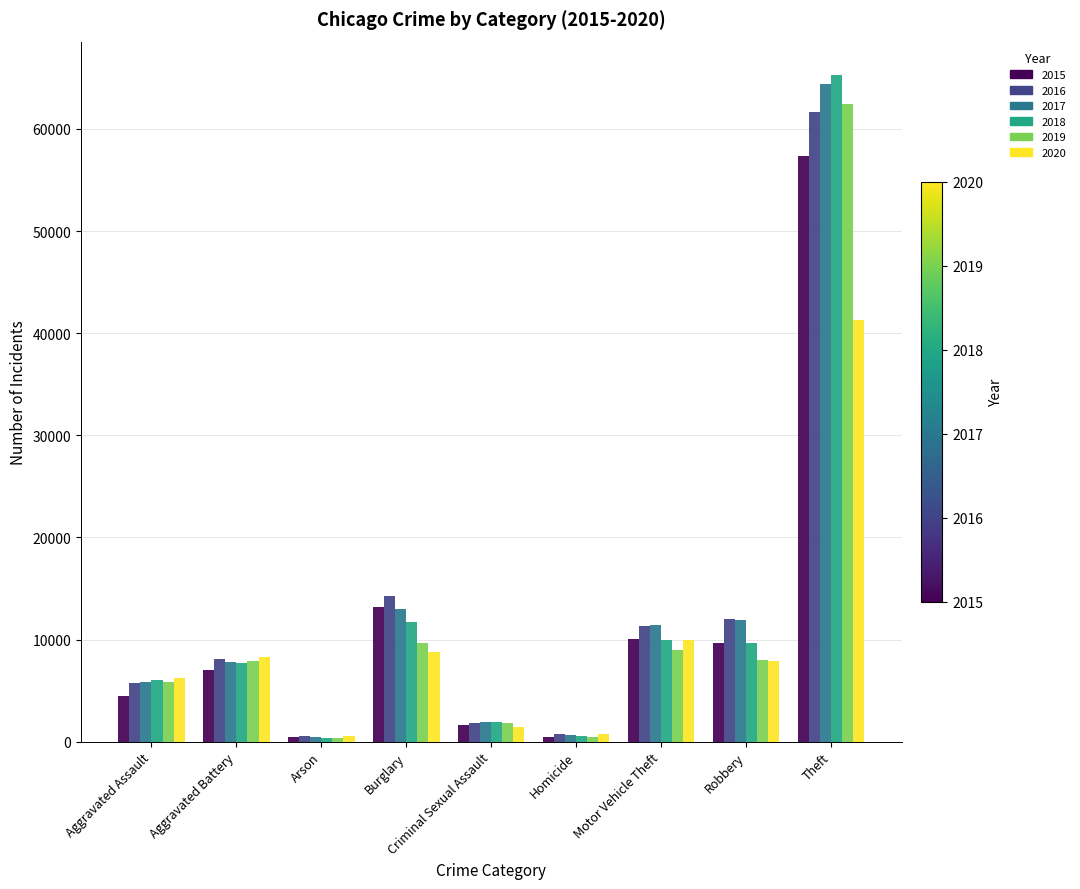

Count the number of data series in this chart.

6